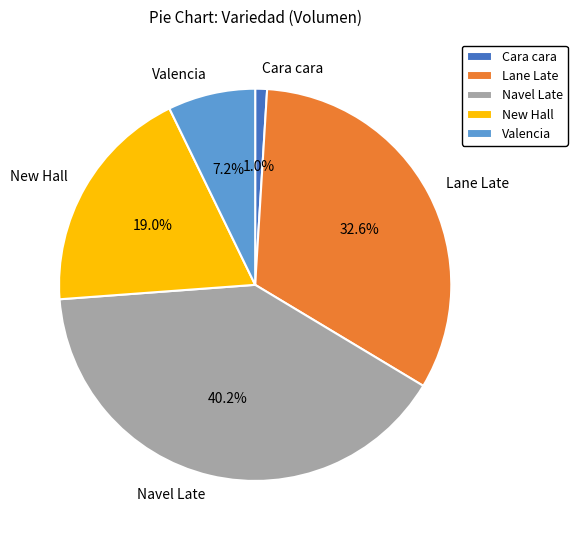

The Navel Late slice represents 17% of the pie. True or false?

False